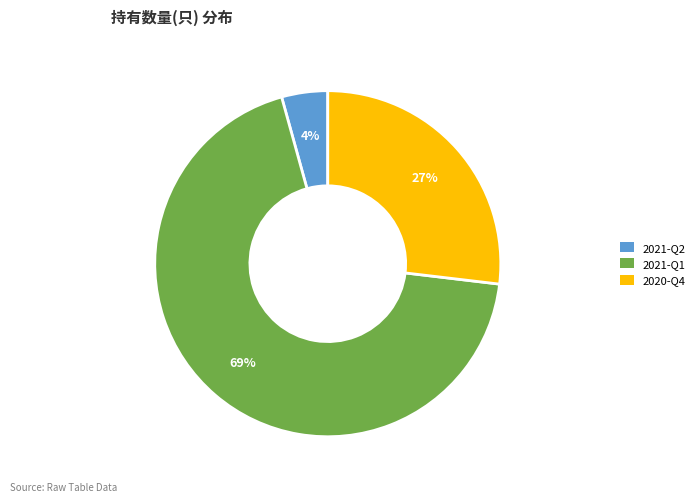

The 2021-Q1 slice represents 79% of the pie. True or false?

False